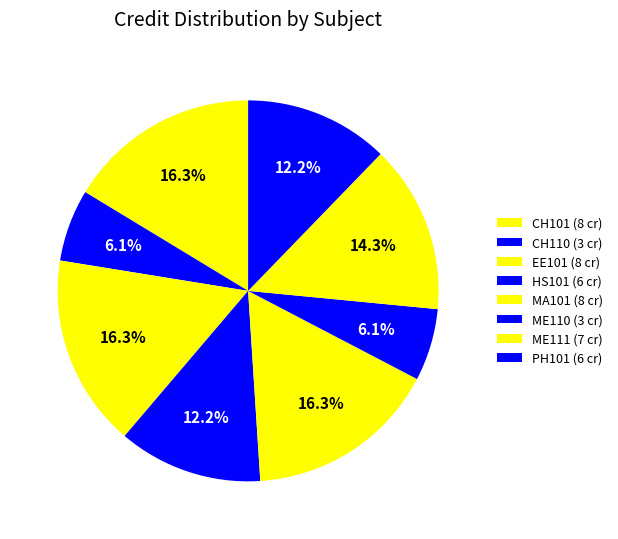

What is the ratio of the value at CH110 to the value at EE101?

0.4